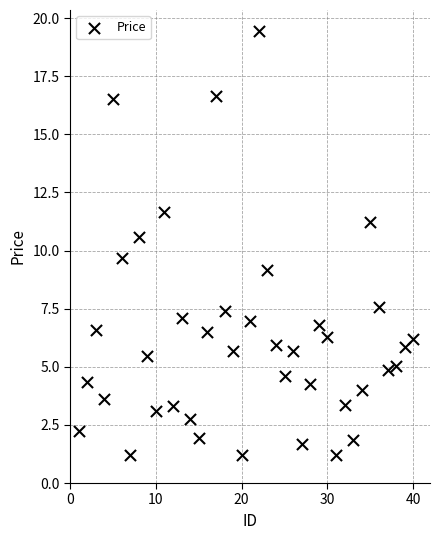

What is the range of Y values (max minus min)?

18.2